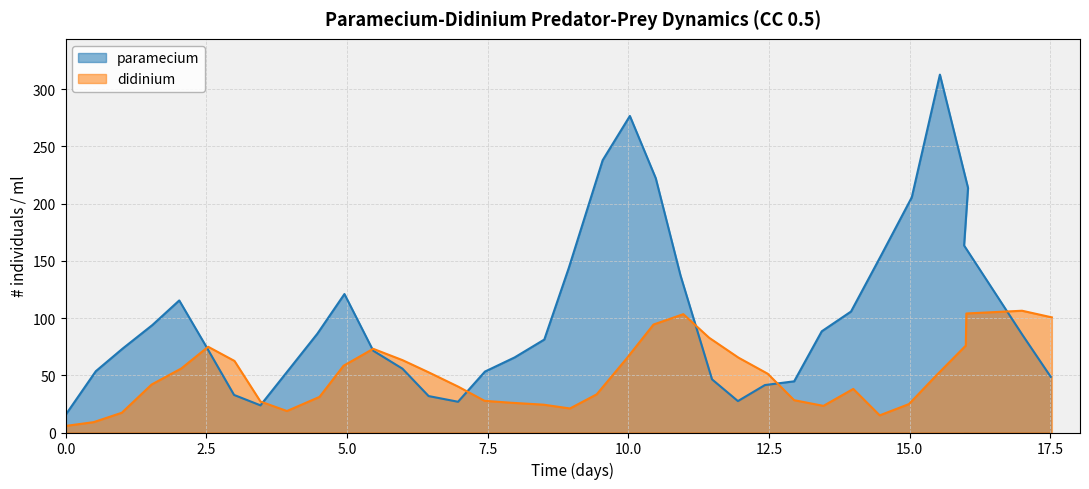

After their last crossing, which series has the higher values: paramecium or didinium?

didinium